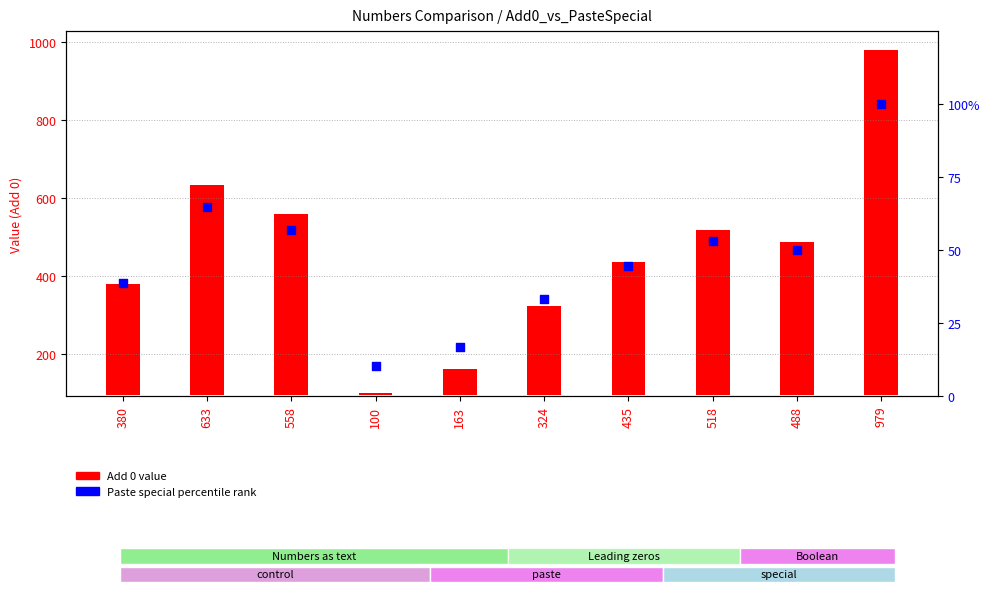

What are all the series names shown in the legend?

Add 0, Paste special